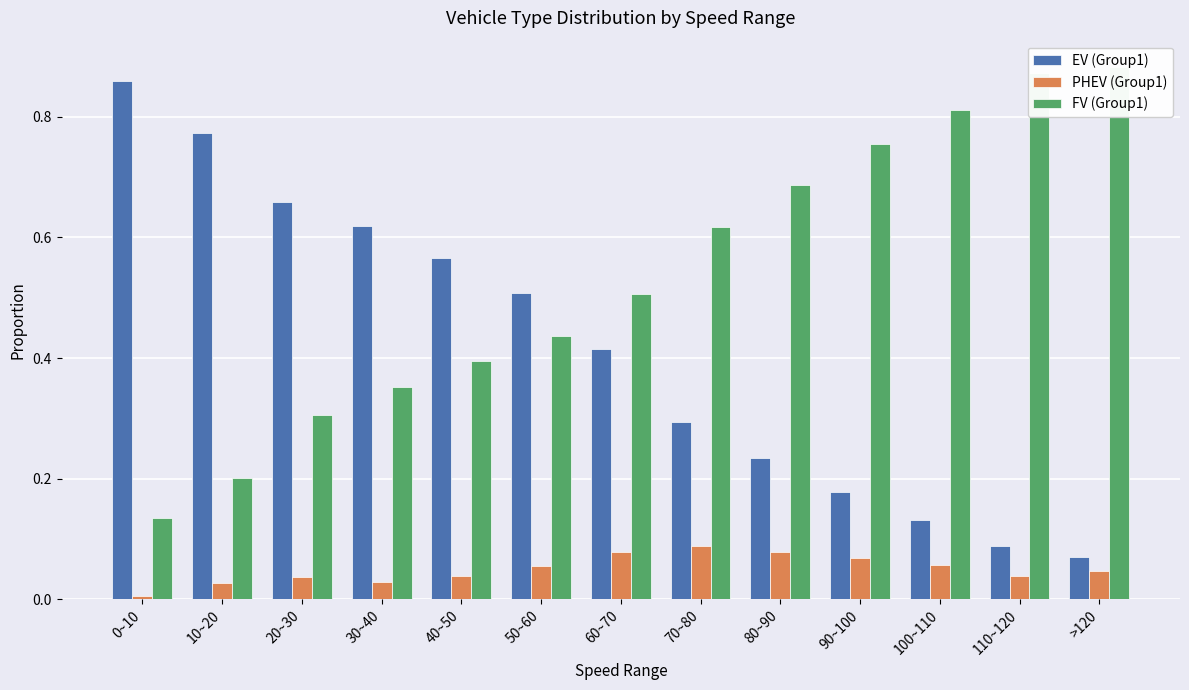

What is the sum of the PHEV (Group1) values at 60~70 and 110~120?

0.1